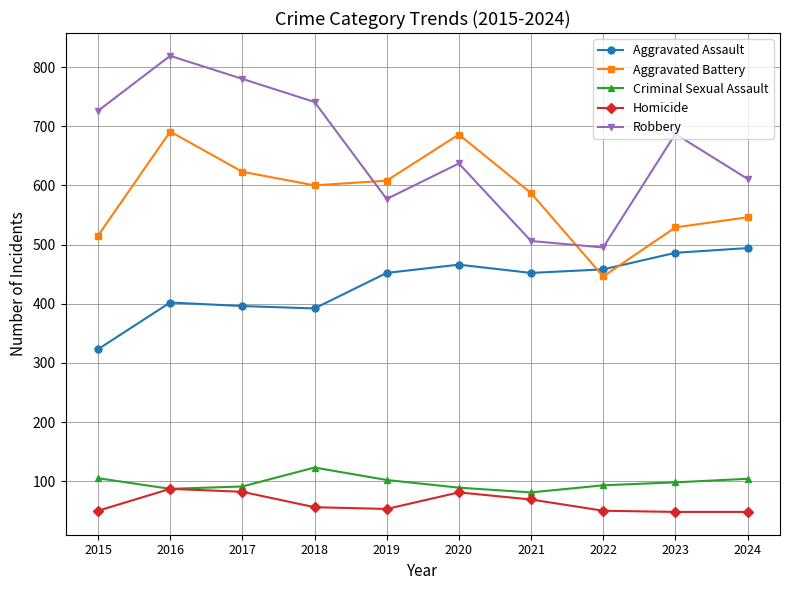

What is the value of the Aggravated Assault point at the 8th from the left?

458